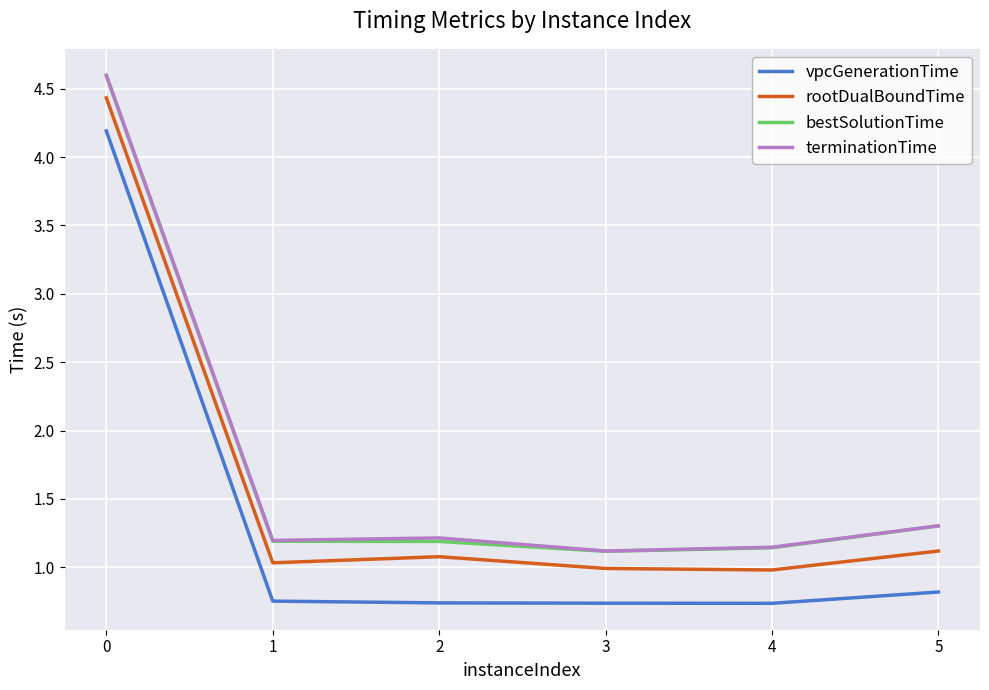

True or false: vpcGenerationTime and rootDualBoundTime intersect in this chart.

False